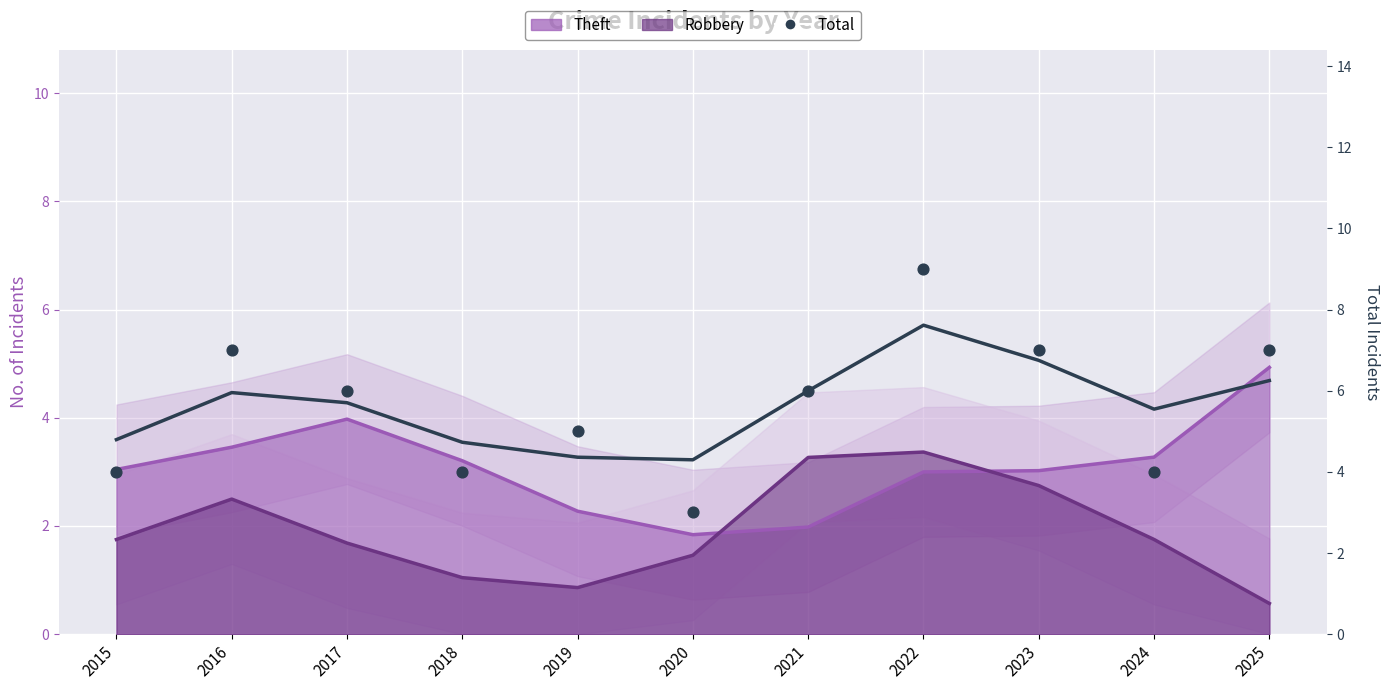

What is the change in value from 2016 to 2018?

-3